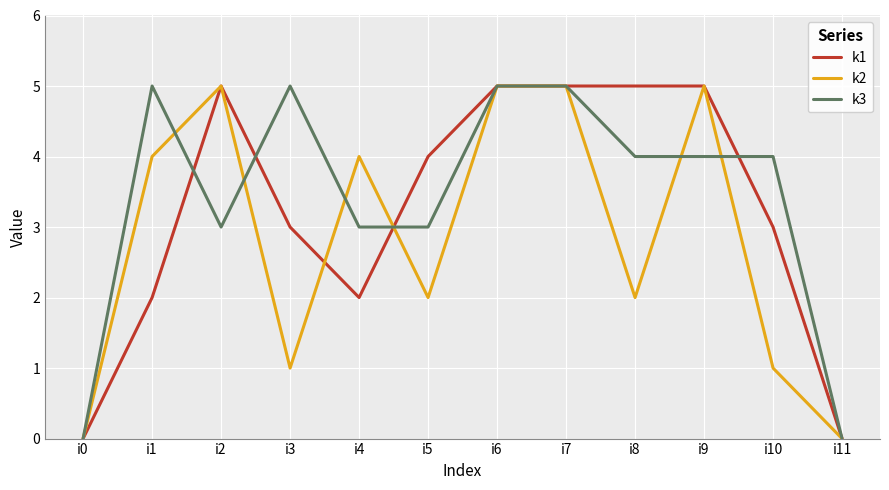

In k2, how many points are lower than both neighbors (excluding endpoints)?

3